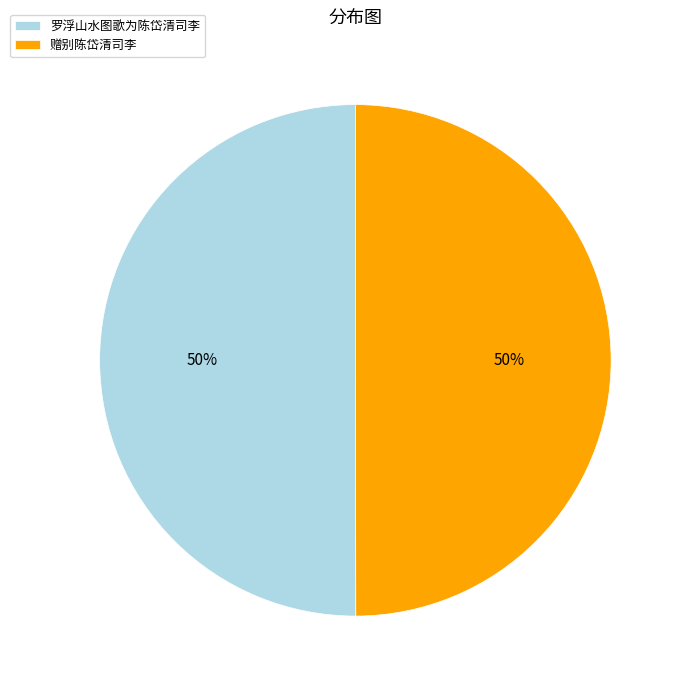

The 罗浮山水图歌为陈岱清司李 slice represents 50% of the pie. True or false?

True